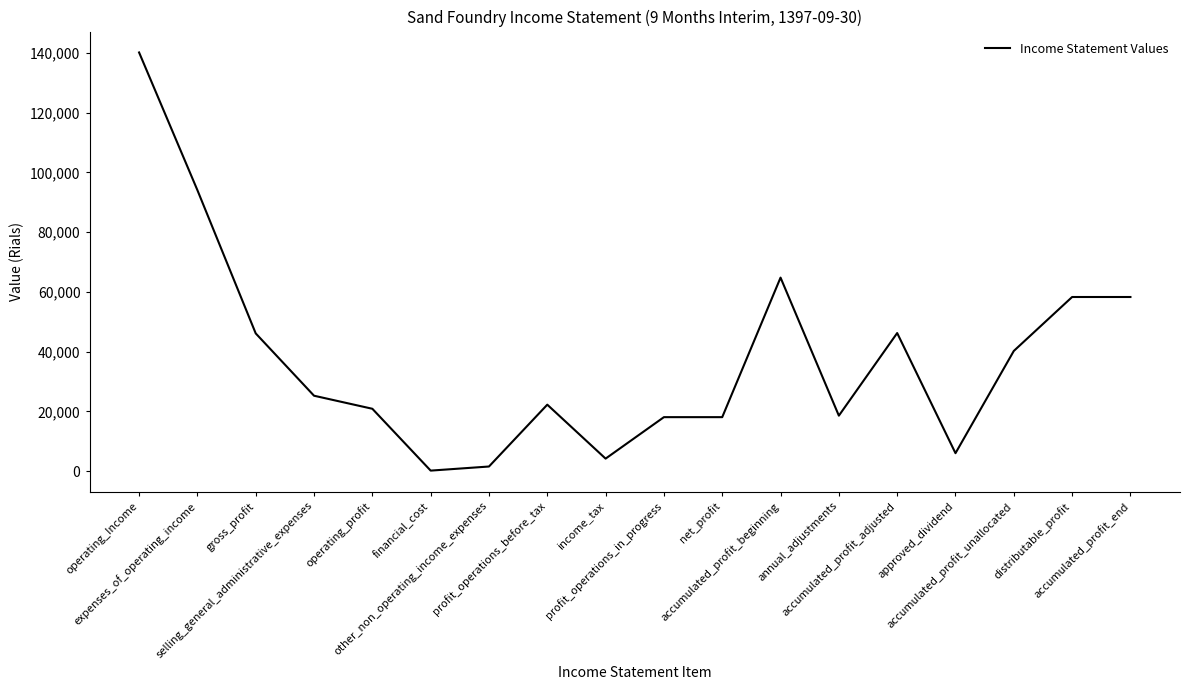

What is the maximum value shown in the chart?

140188